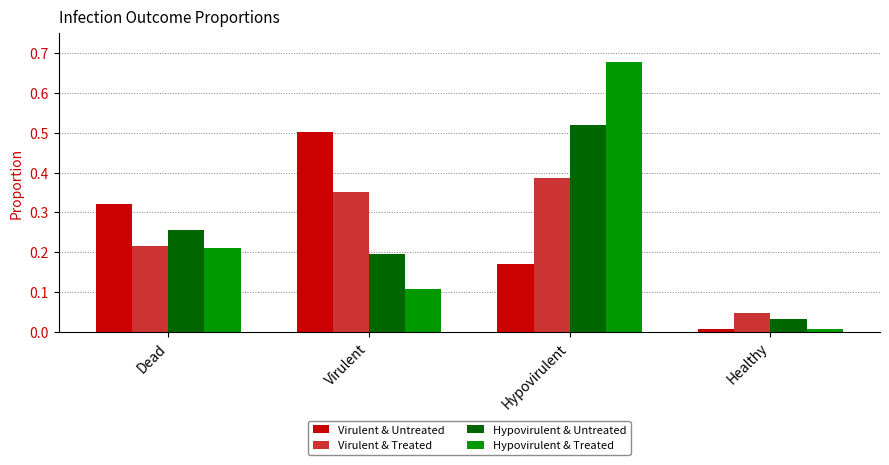

What is the sum of all Virulent & Untreated values?

1.0